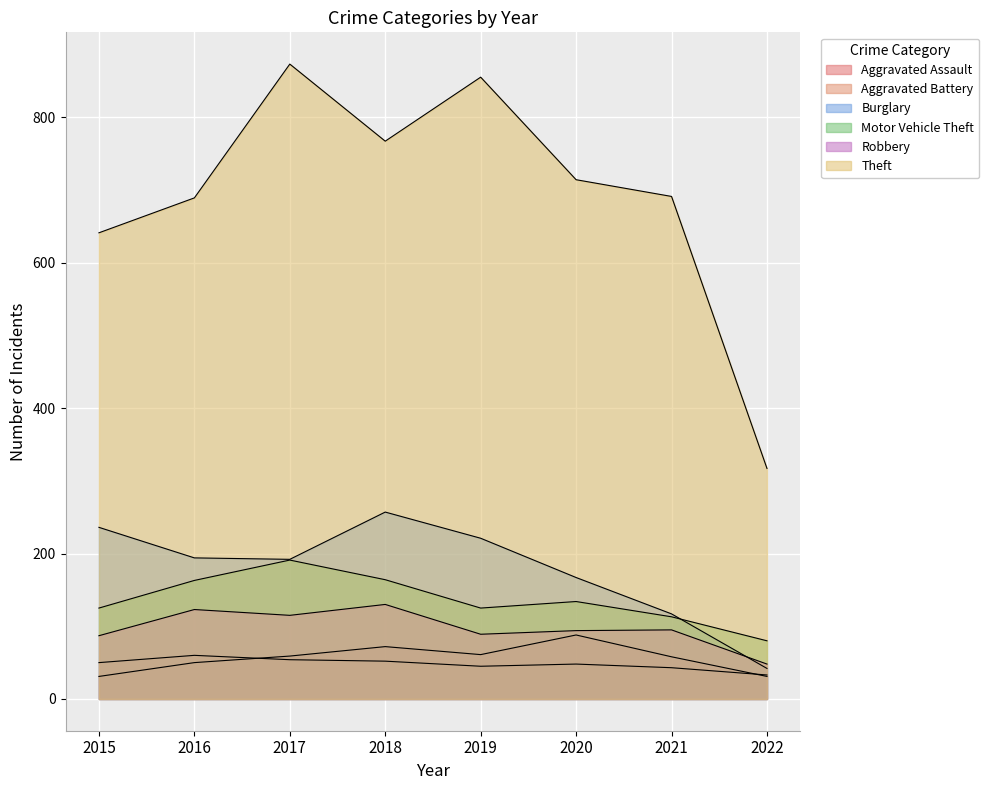

What is the difference between the Burglary values at 2018 and 2020?

90